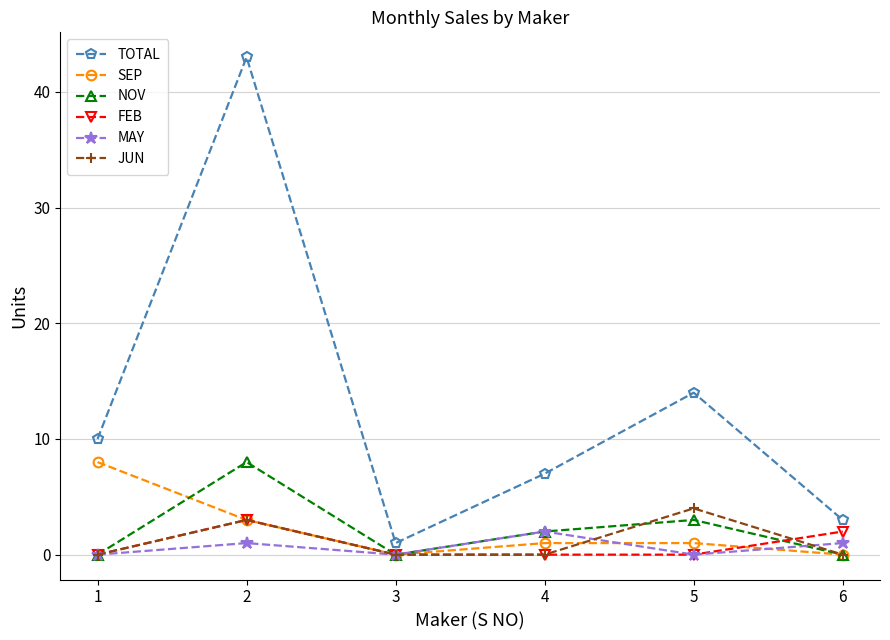

Where is SEP nearest to the value 4?

2